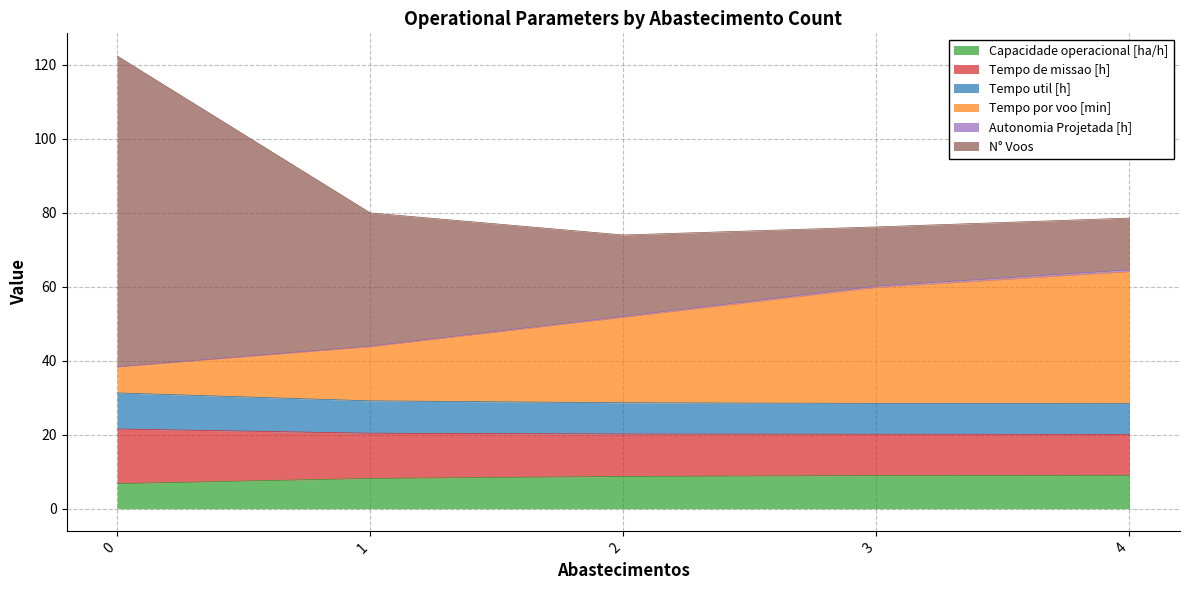

What is the average value of the Capacidade operacional [ha/h] series?

8.3